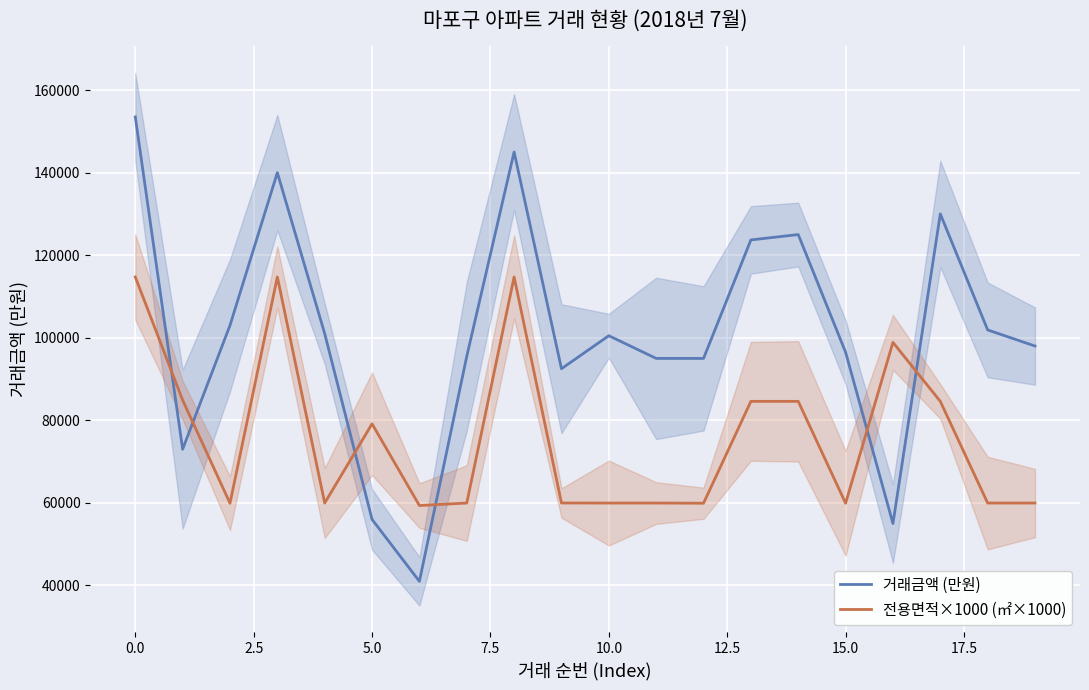

How many interior local peaks does the 거래금액 (만원) series have?

5